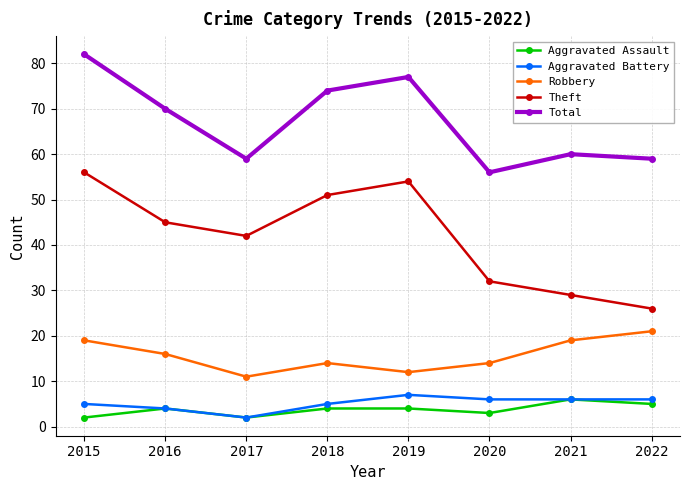

Does the chart display data point markers on the line(s)?

Yes